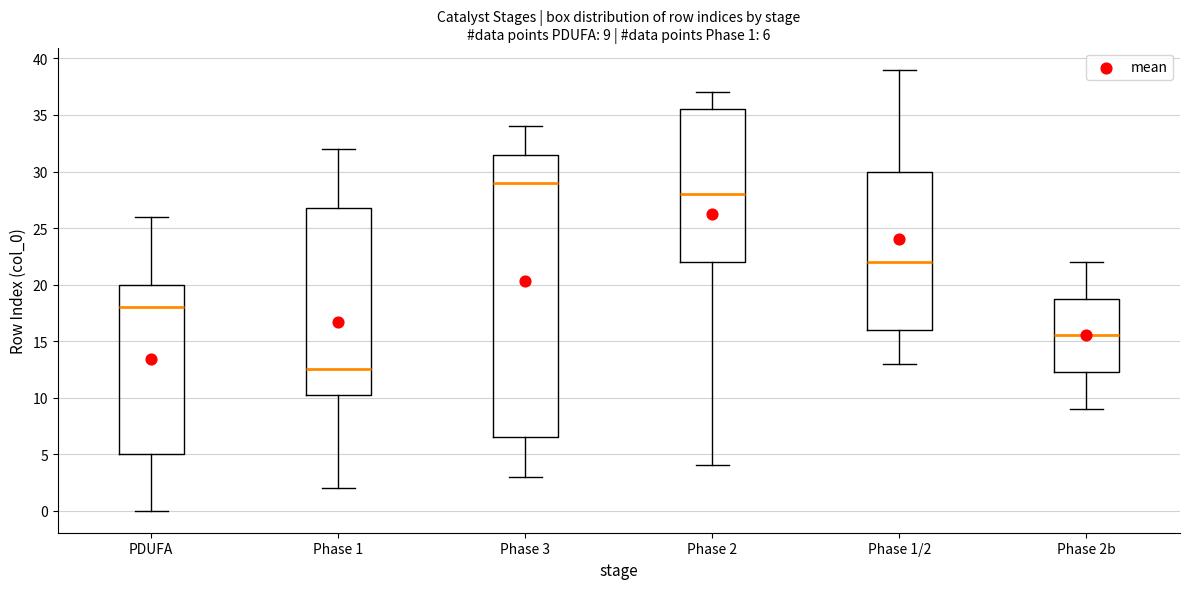

Comparing the boxes themselves (not the whiskers), which one is the tallest?

Phase 3